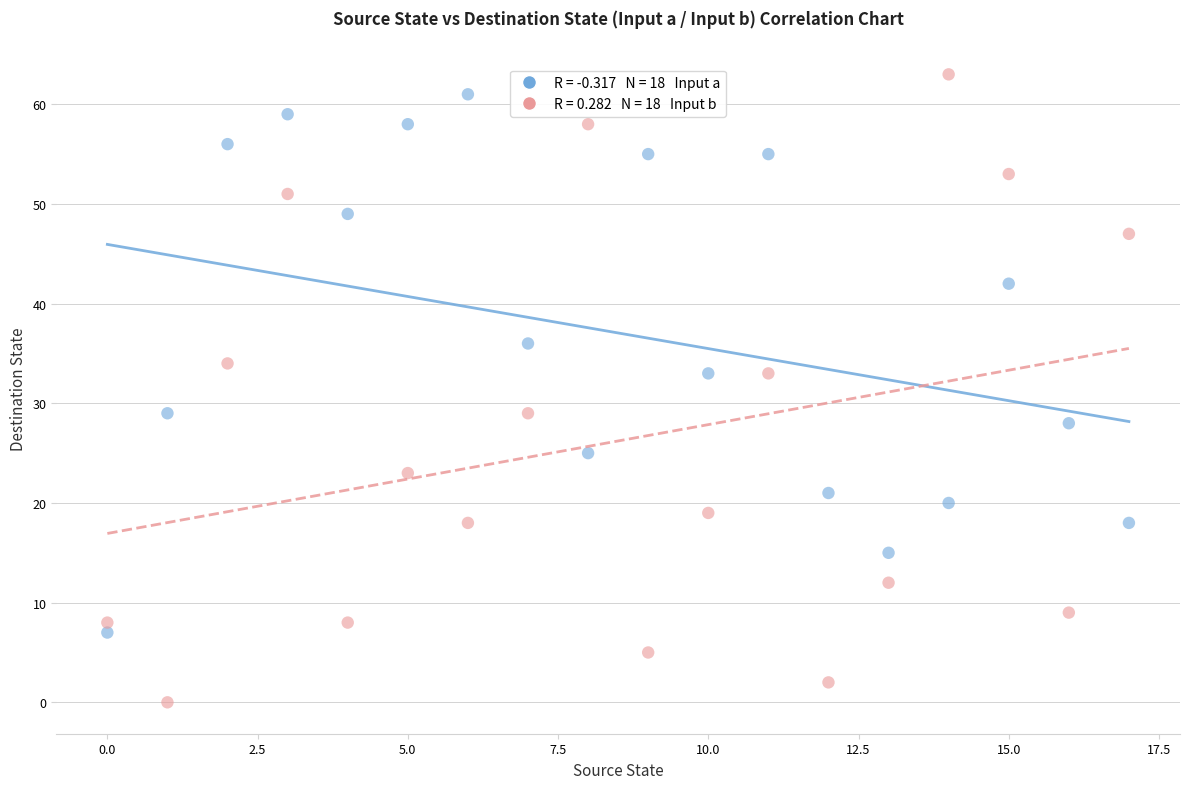

Across all data points, what is the range of Y values (max minus min)?

63